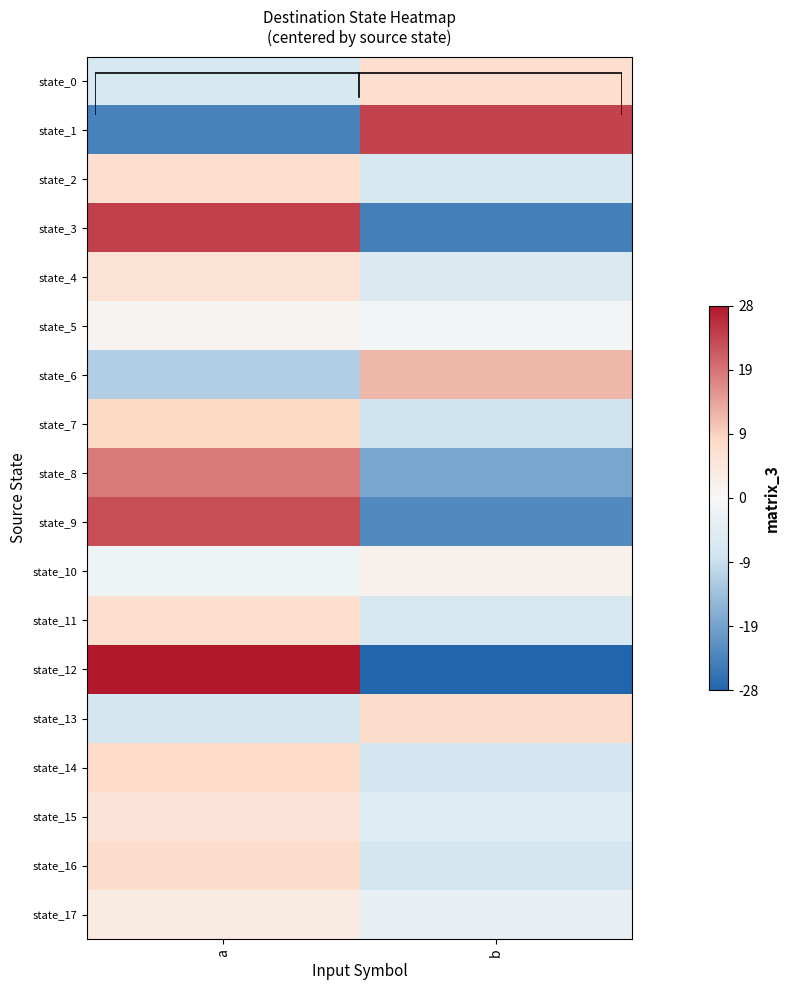

How many negative values does the state_7 series have?

1